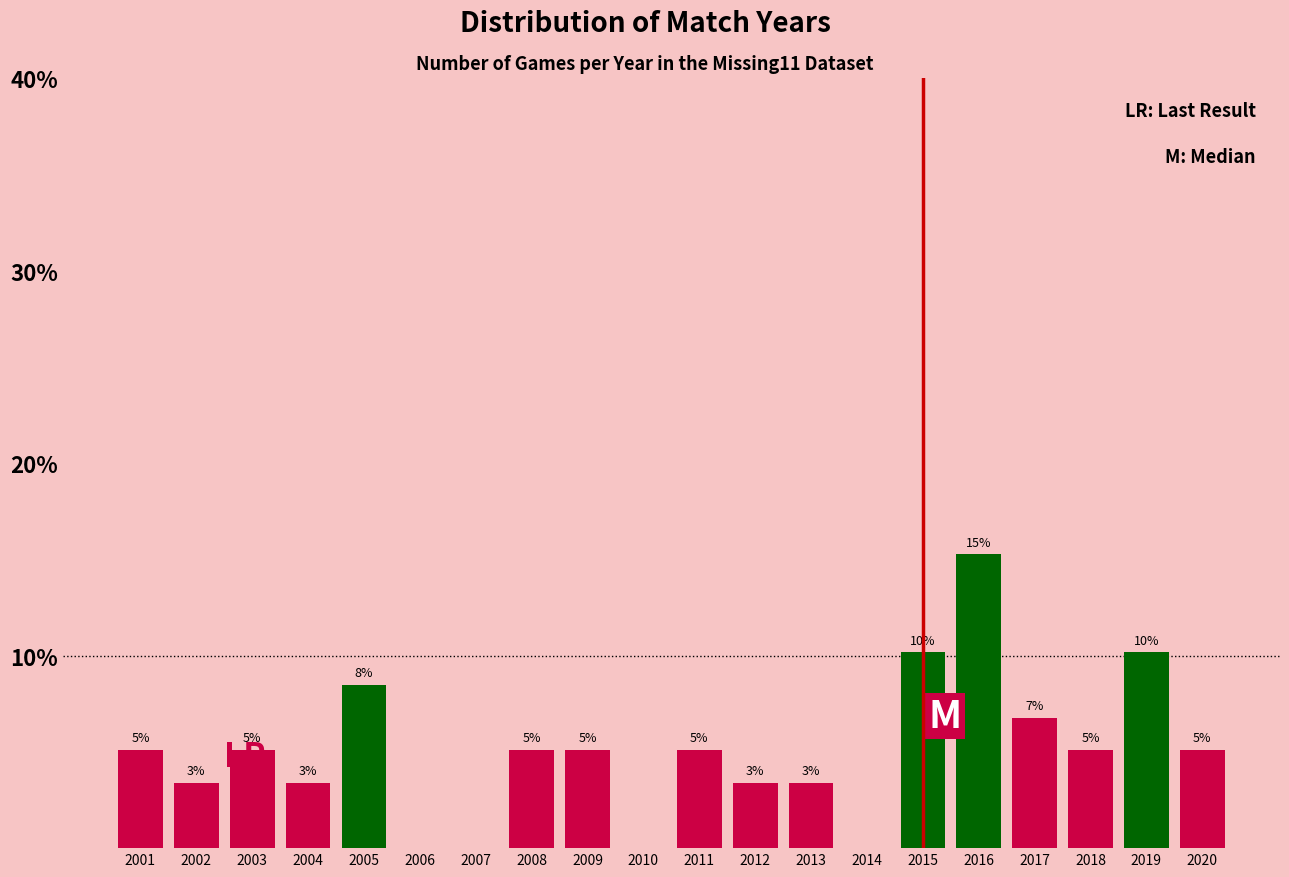

Are the bars horizontal?

No